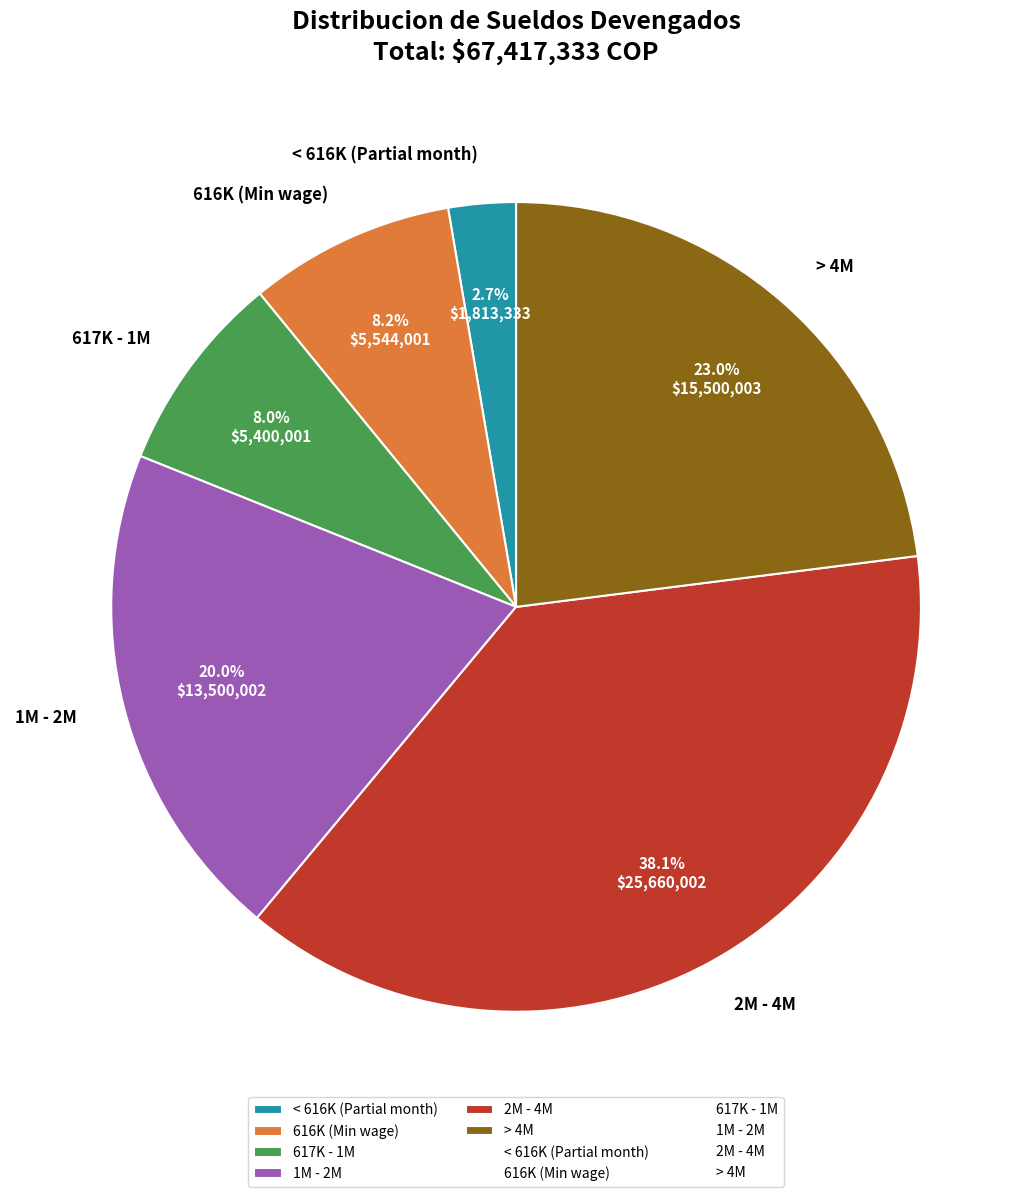

Is there any slice that represents more than half of the pie?

No